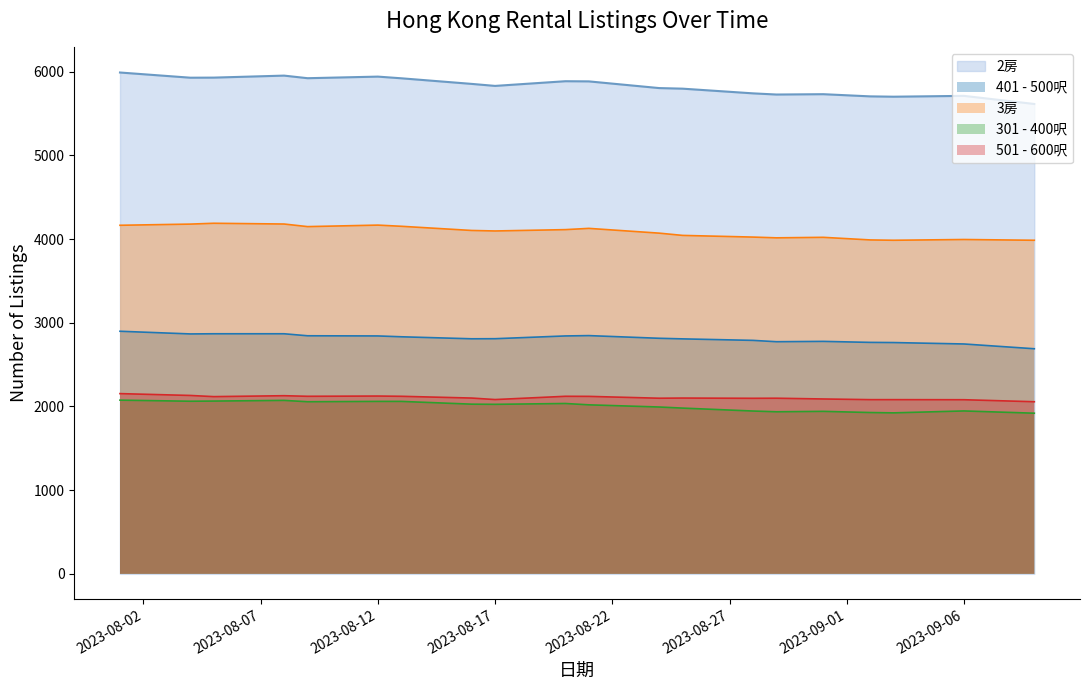

What is the highest value of the 3房 series?

4188